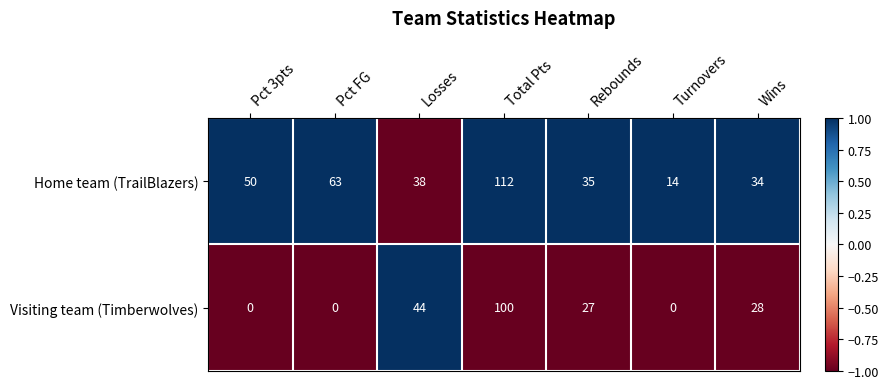

The value of Home team (TrailBlazers) at Rebounds is 35. True or false?

True